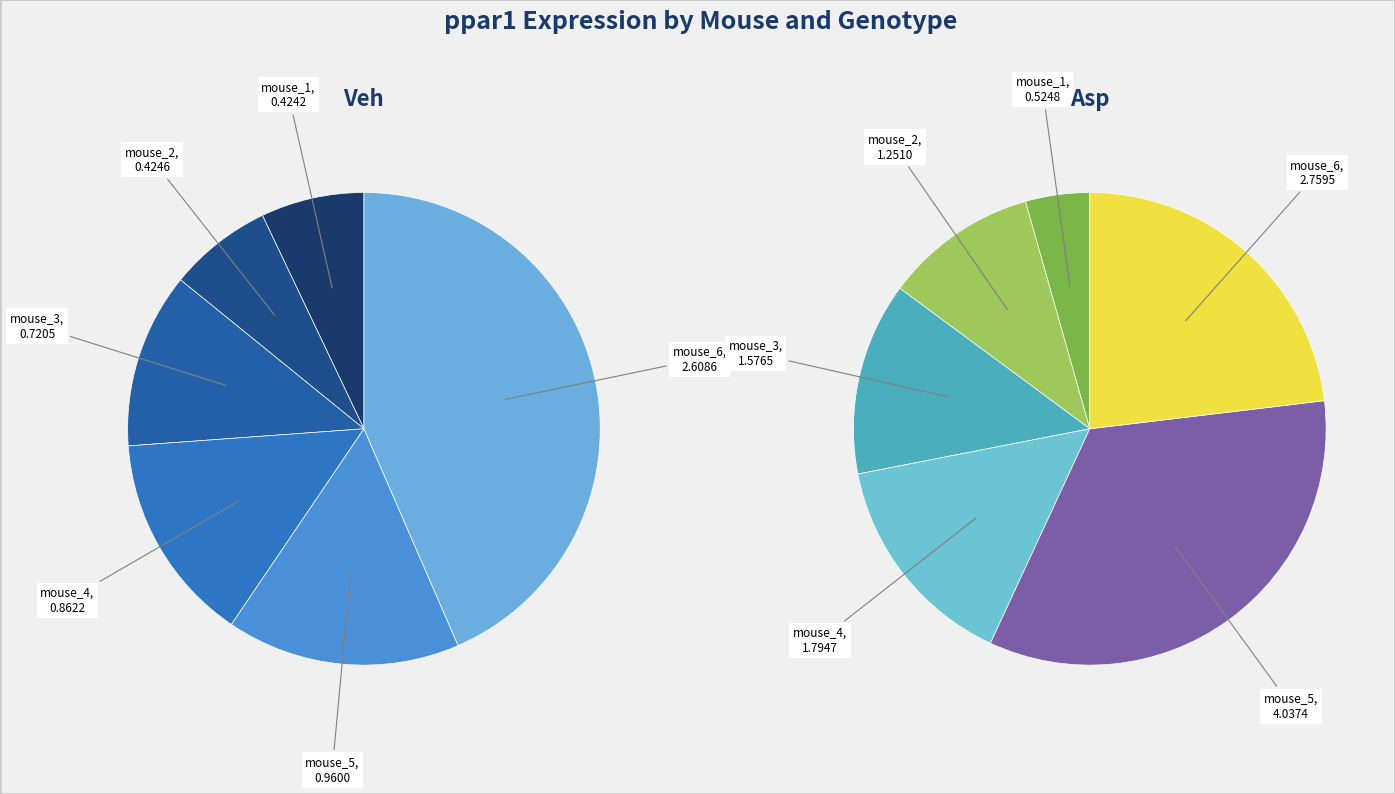

The mouse_3 slice represents 18% of the pie. True or false?

False